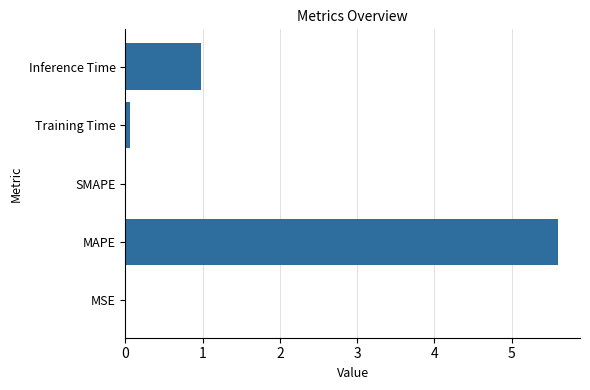

Which has a higher value, Inference Time or SMAPE?

Inference Time